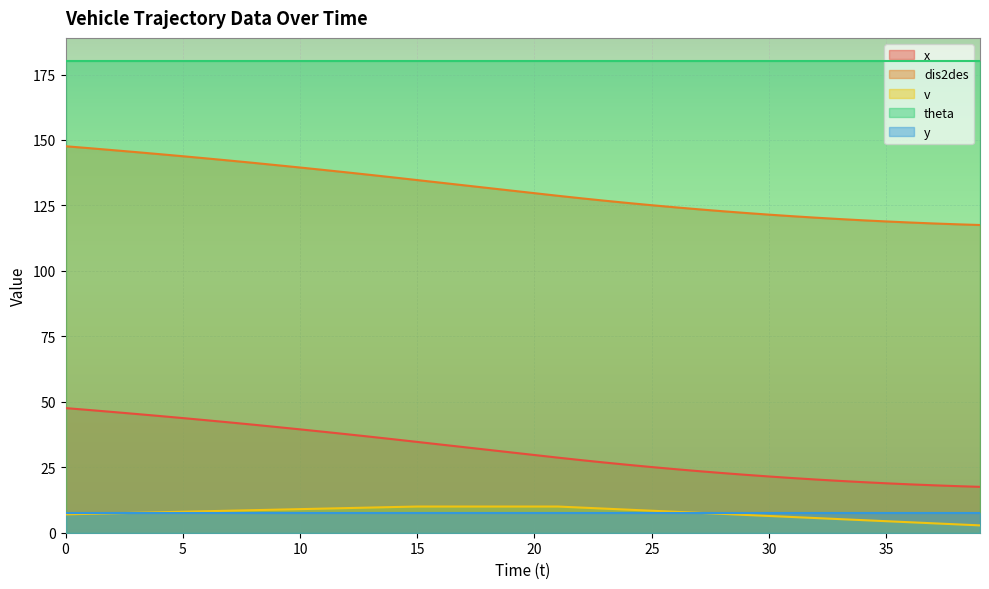

What is the sum of all v values?

307.8